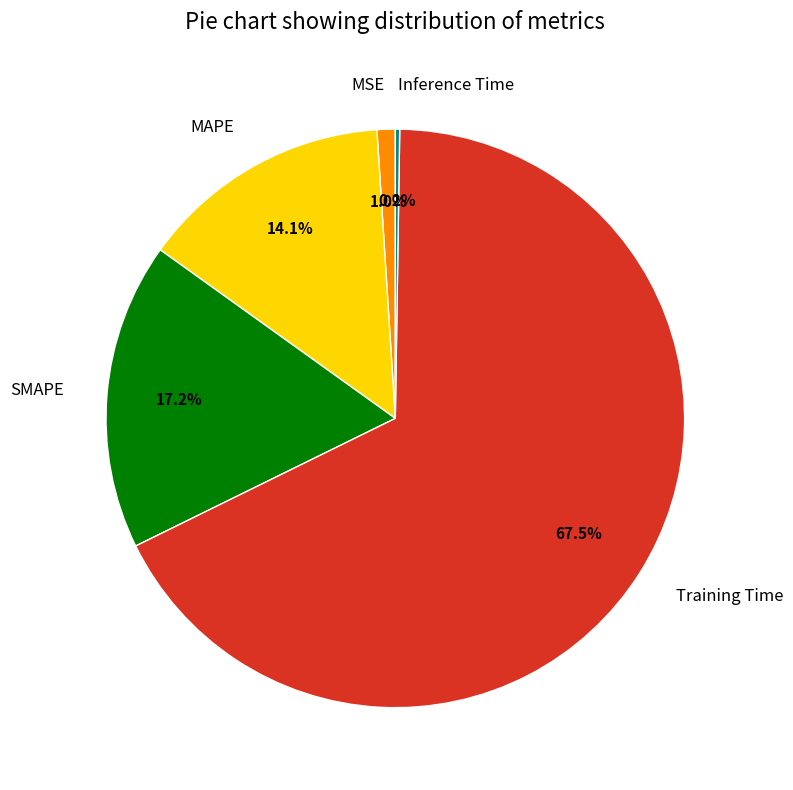

Which category has the biggest portion of the pie?

Training Time